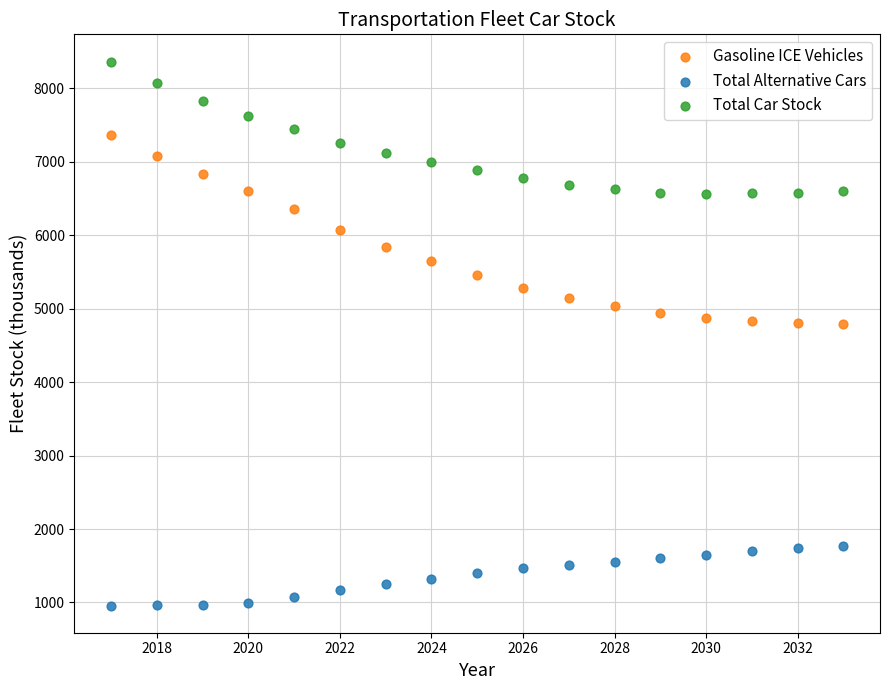

Which series reaches the minimum Y coordinate?

Total Alternative Cars